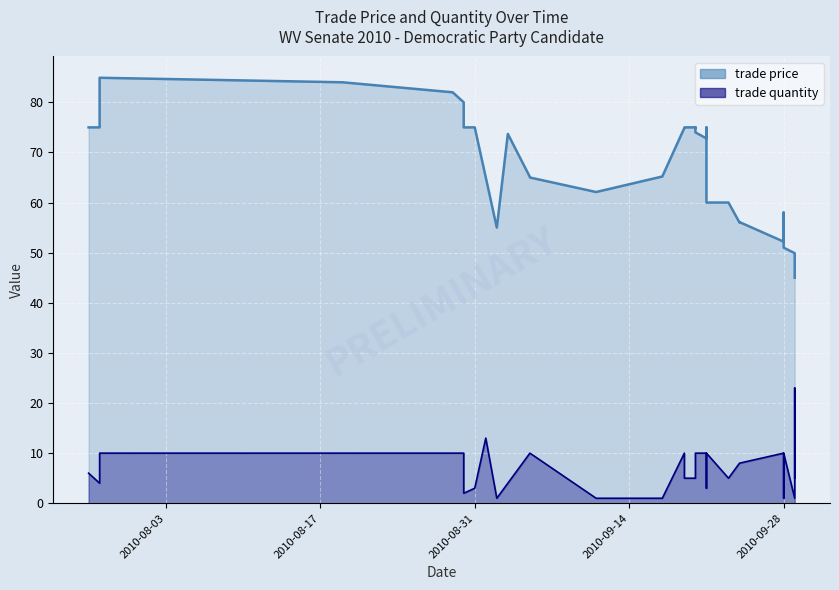

What is the value of the trade quantity point at the 35th from the left?

10.0